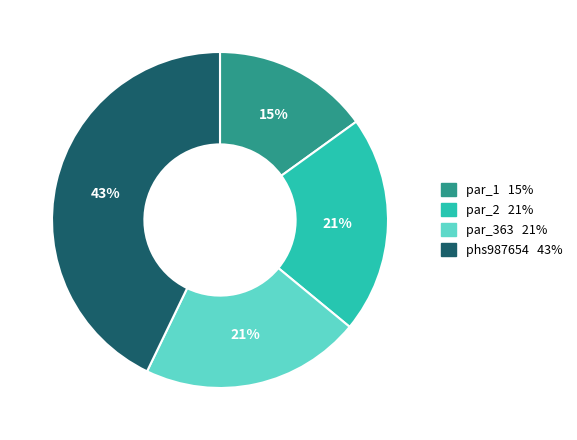

Is phs987654 the majority of the pie?

No